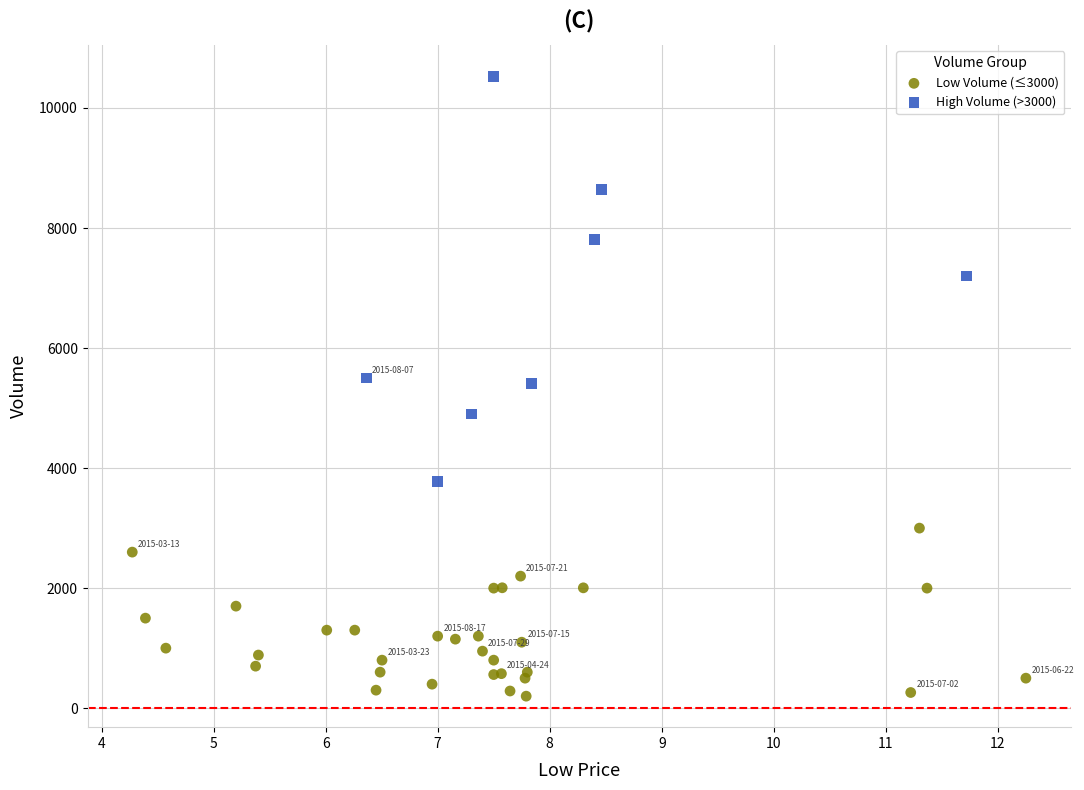

Which series has the largest Y range (max minus min)?

High Volume (>3000)